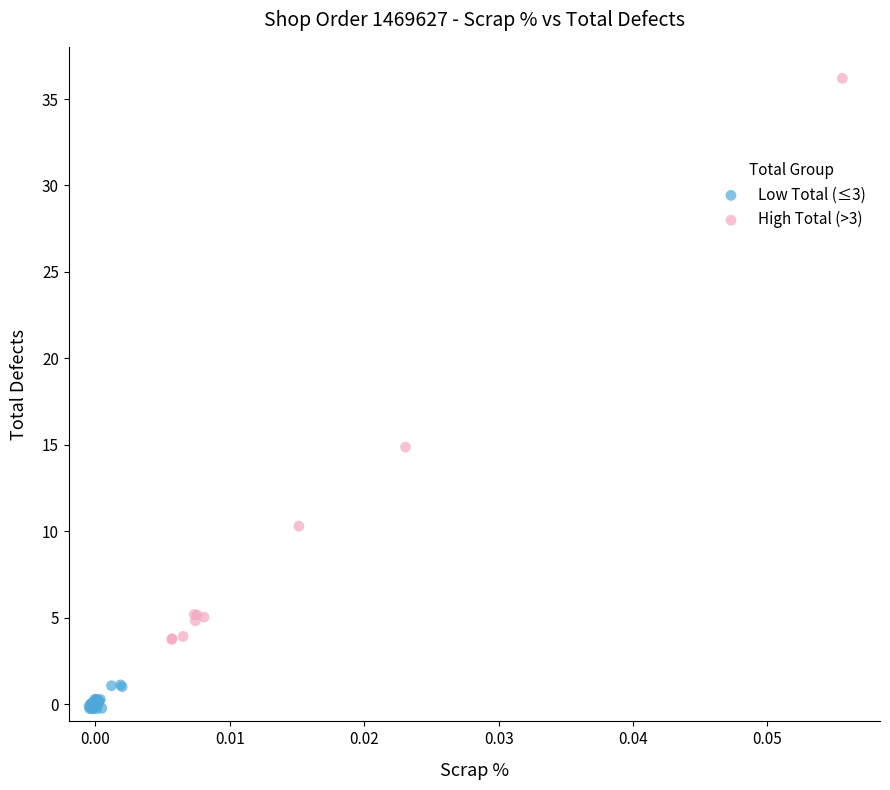

Which series has the widest spread of Y values?

High Total (>3)